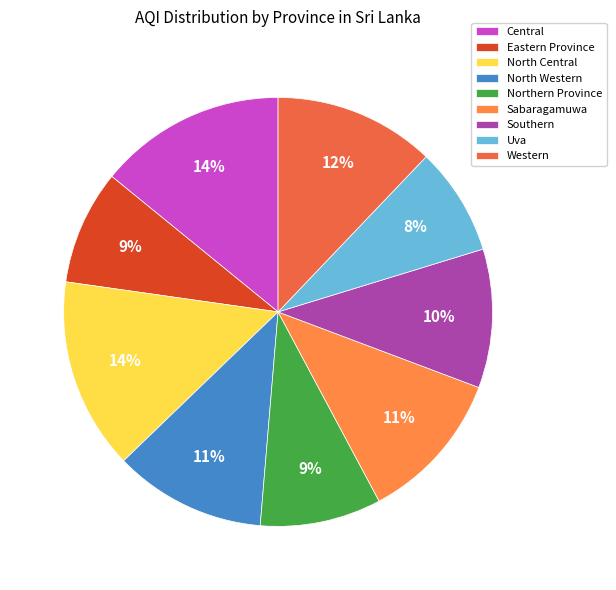

Which slice is the largest?

North Central